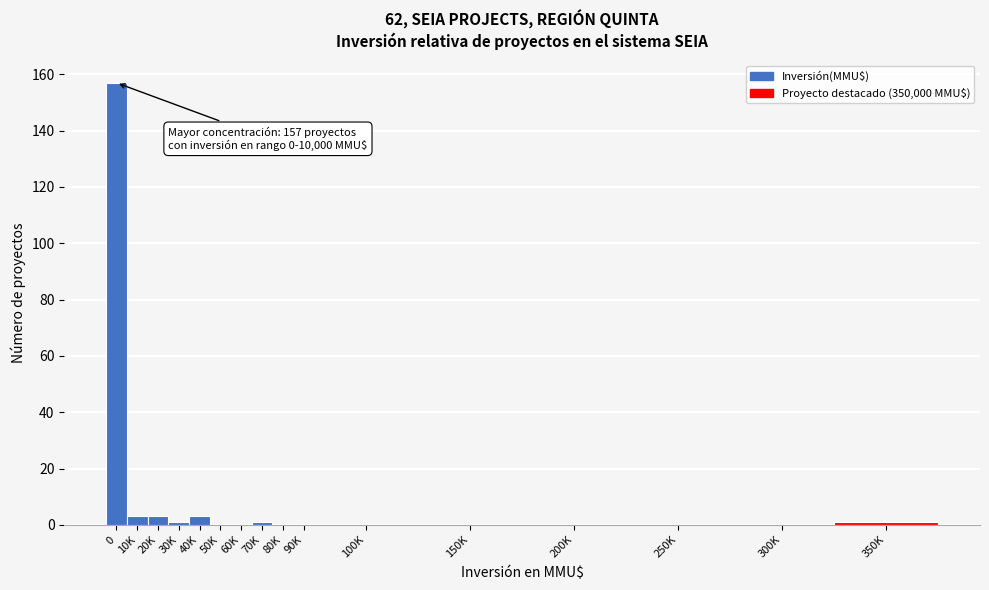

Reading left to right, transcribe all the data shown in this chart.

0=157	10K=3	20K=3	30K=1	40K=3	50K=0	60K=0	70K=1	80K=0	90K=0	100K=0	150K=0	200K=0	250K=0	300K=0	350K=1